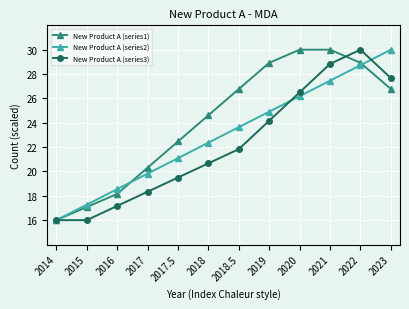

What is the smallest value displayed?

16.0